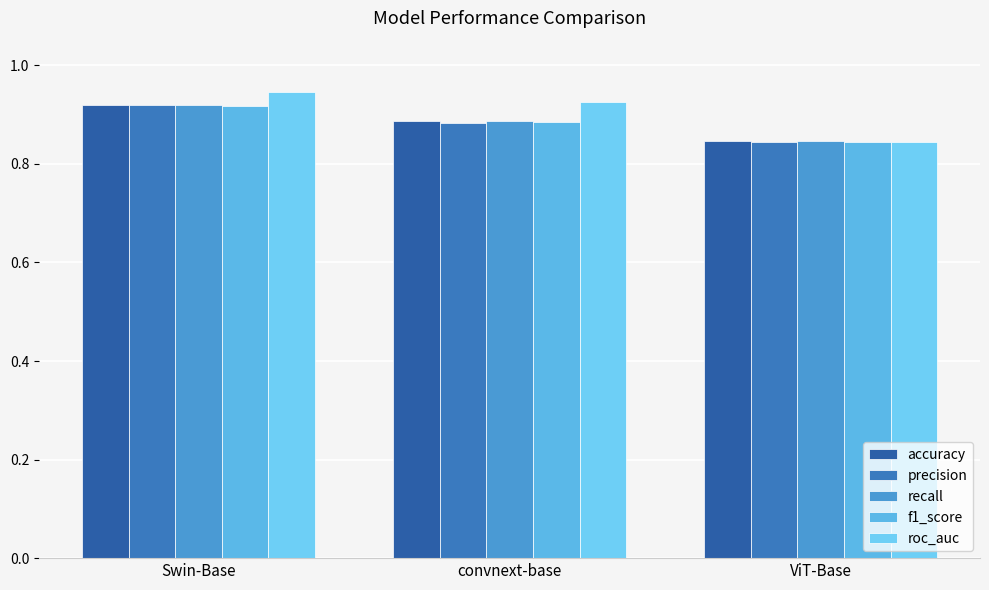

What is the minimum value for recall?

0.8